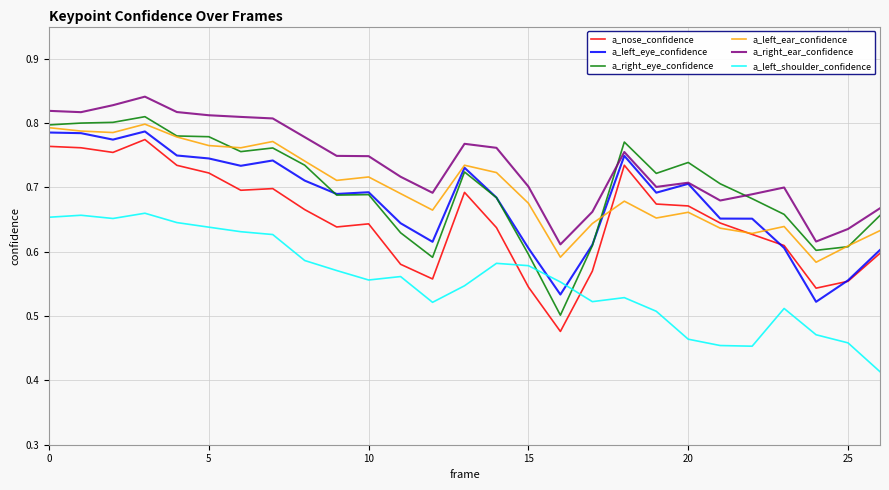

Which series has the largest range (max minus min)?

a_right_eye_confidence